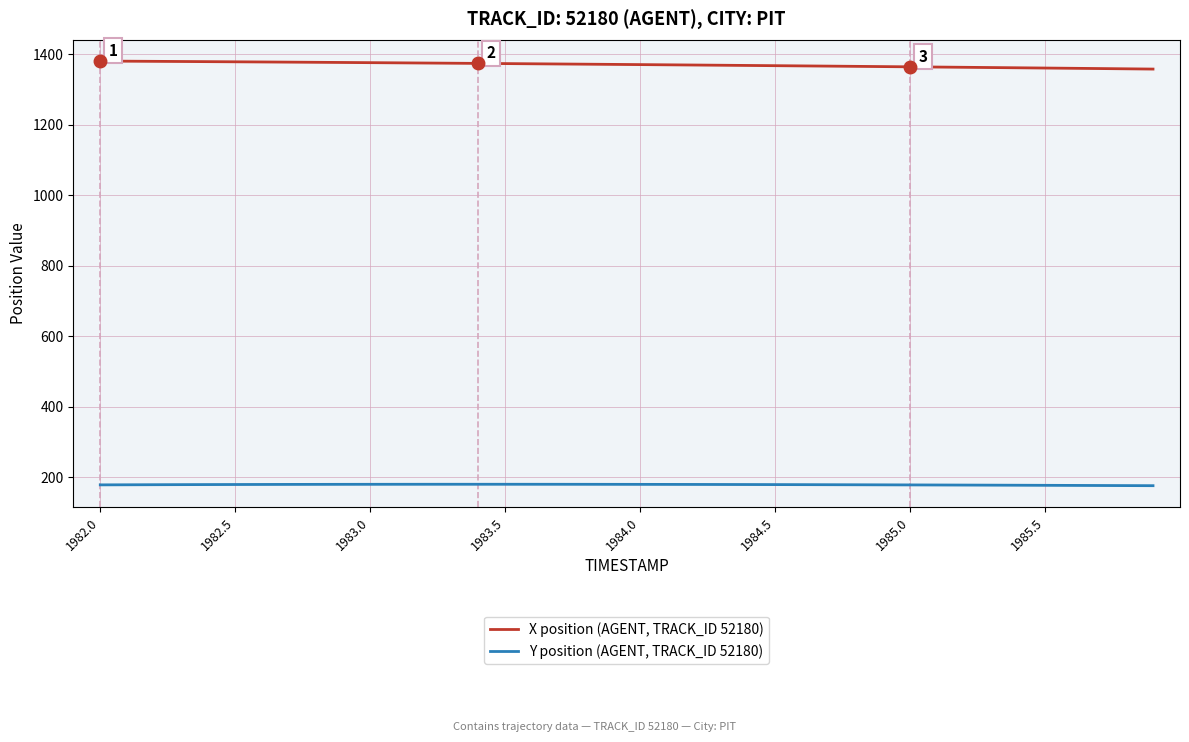

Count the number of categories in the chart.

40